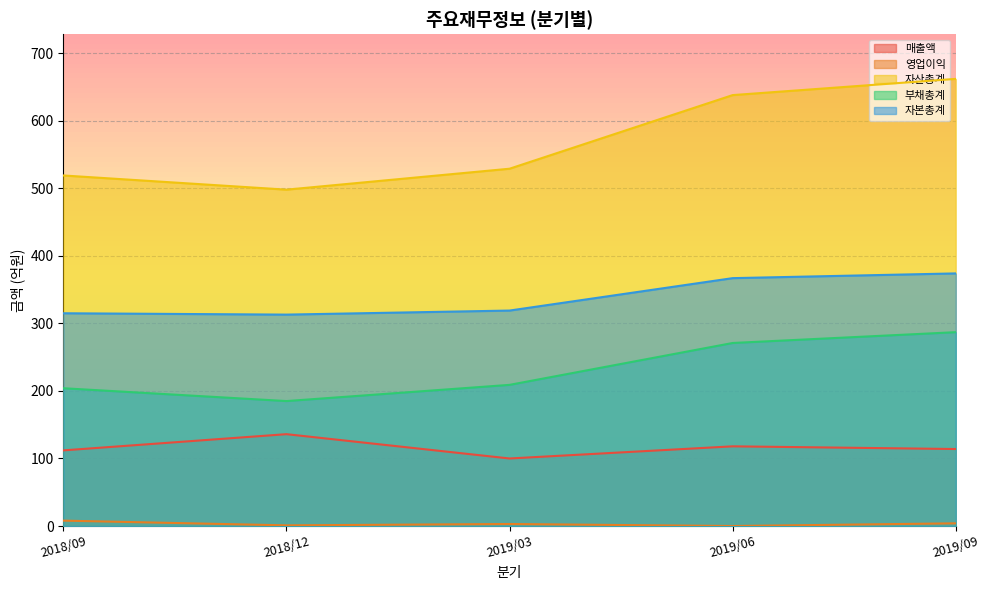

What is the difference between the 영업이익 values at 2018/09 and 2019/09?

4